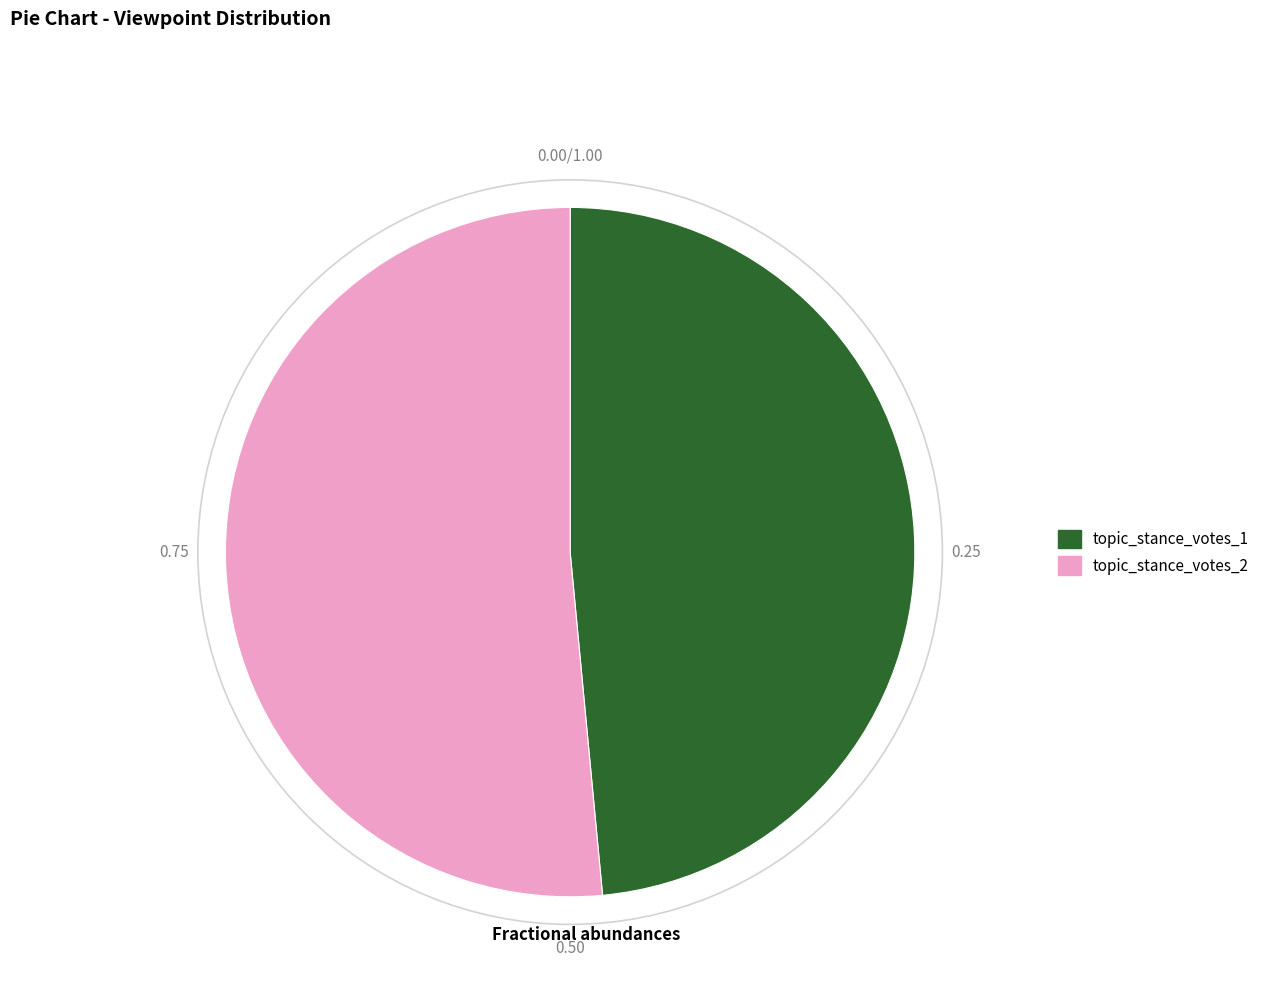

Is it true that topic_stance_votes_1 is 62% of the pie?

False